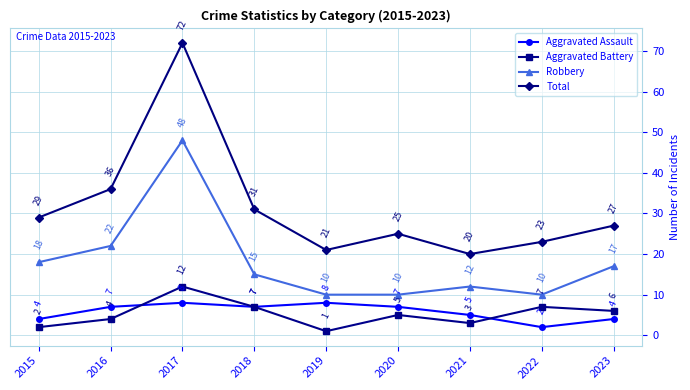

What value does the Robbery series have at 2019, to the nearest 5?

10